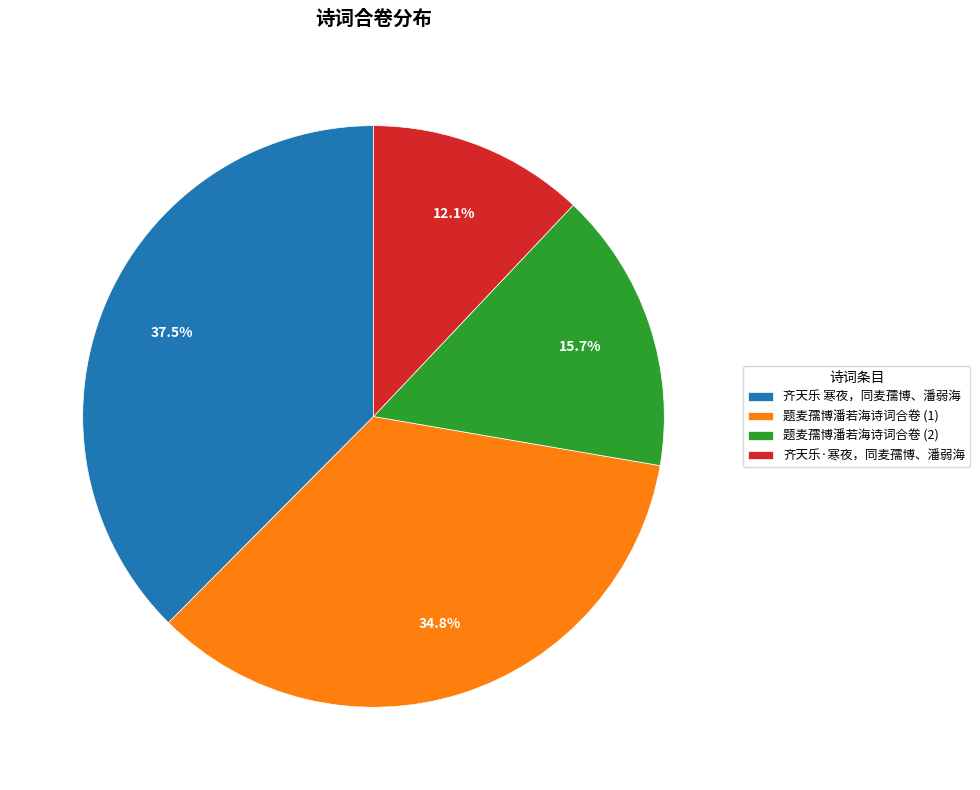

What is the ratio of the value at 题麦孺博潘若海诗词合卷 (1) to the value at 题麦孺博潘若海诗词合卷 (2)?

2.2